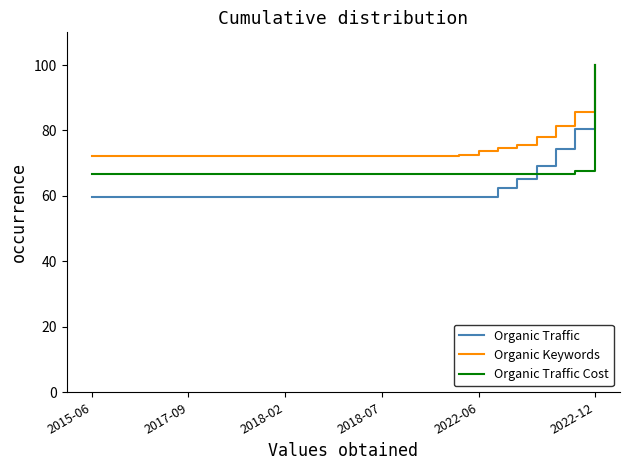

Which series has the largest range (max minus min)?

Organic Traffic